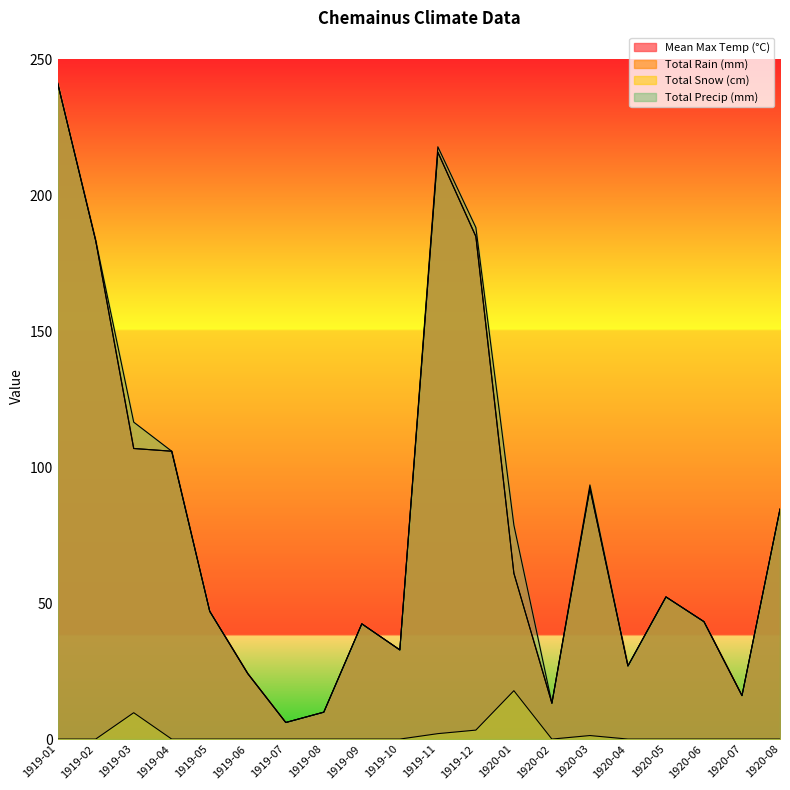

What is the value of the Total Precip (mm) point at the 5th from the left?

47.0